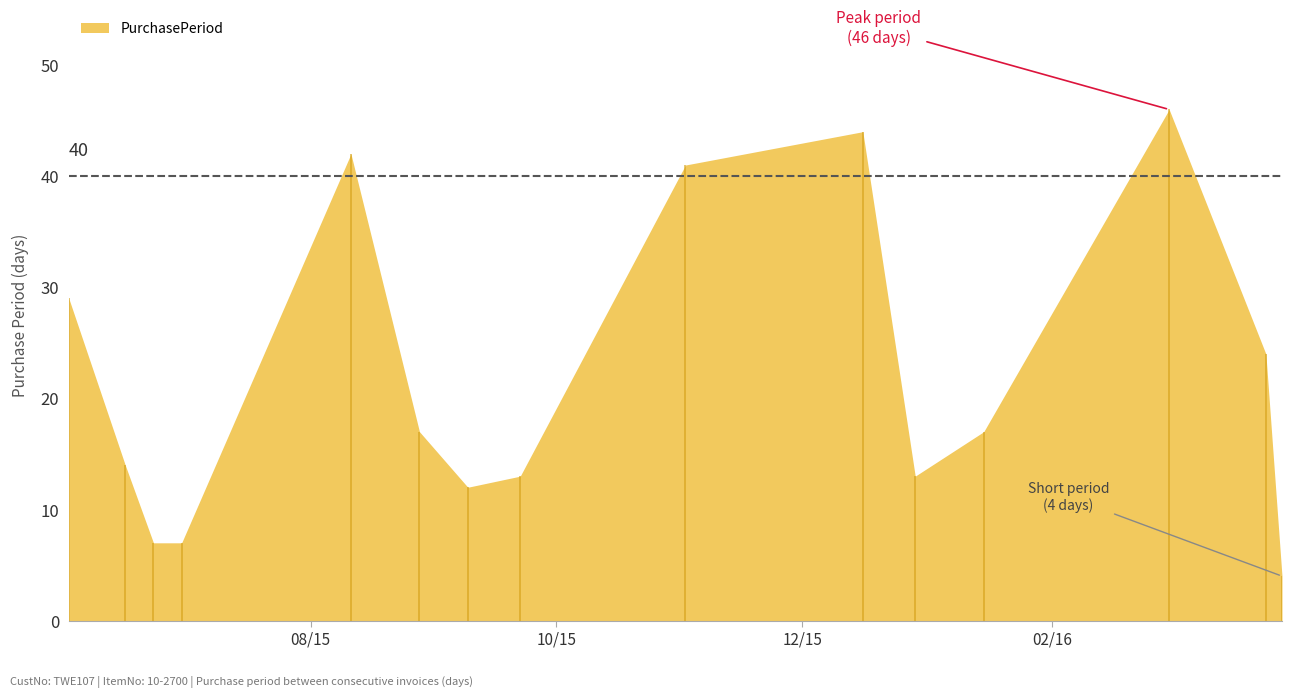

What value does the data have at 2016-03-25, to the nearest 5?

25